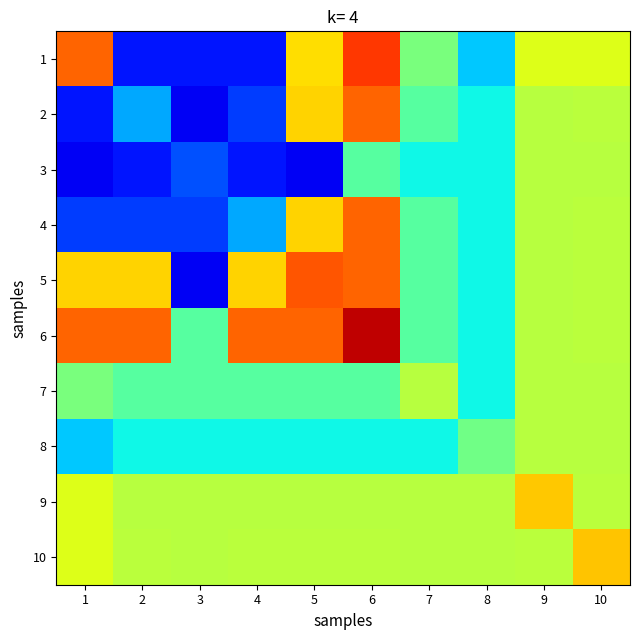

Rank the series at 1 from lowest to highest value.

3, 2, 4, 8, 7, 9, 10, 5, 1, 6